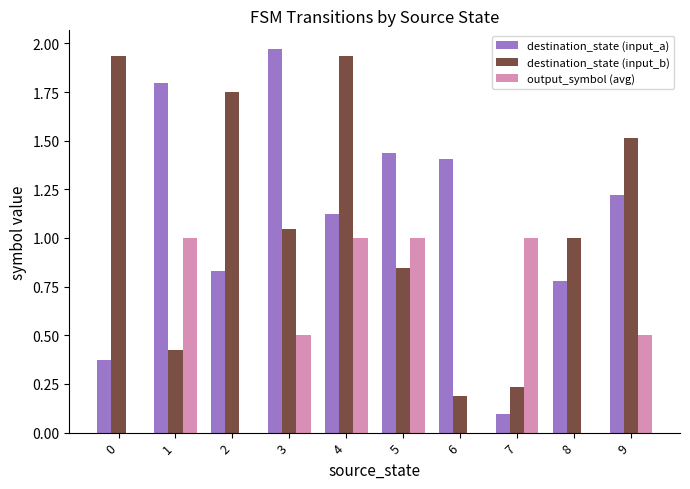

The destination_state (input_b) series shows 0.2 at 7. True or false?

True